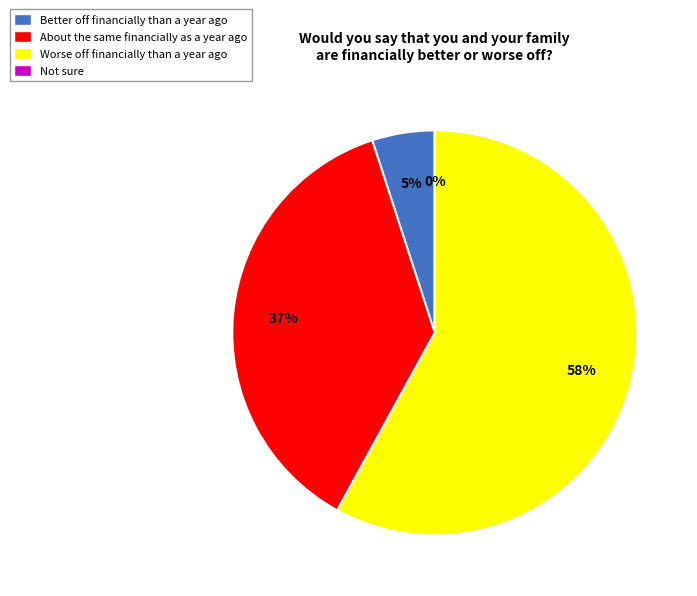

Does About the same financially account for over 50% of the chart?

No